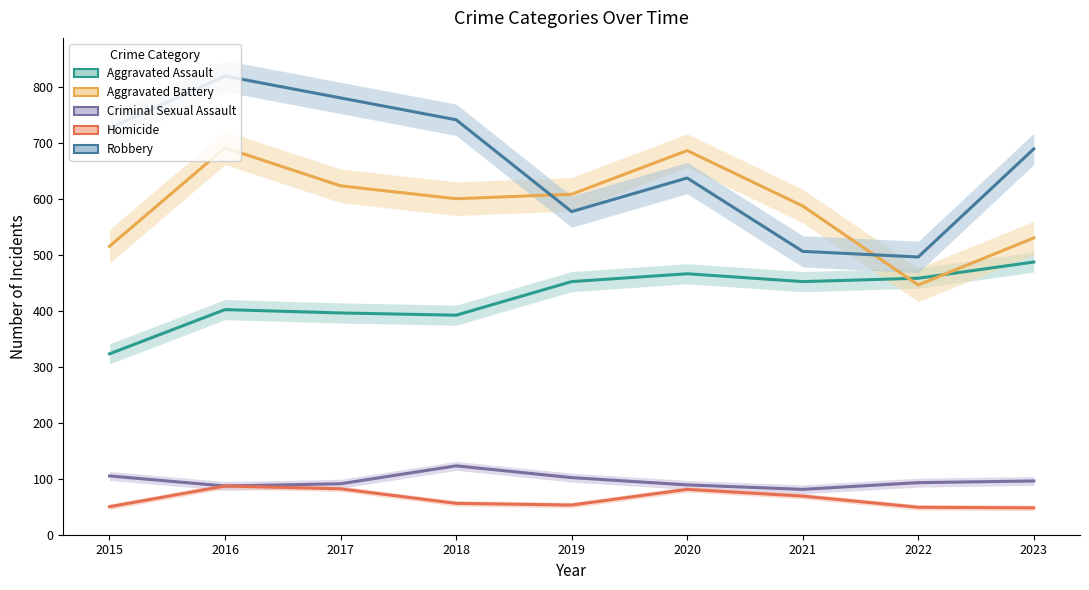

Is it true that Homicide equals 31 at 2018?

False